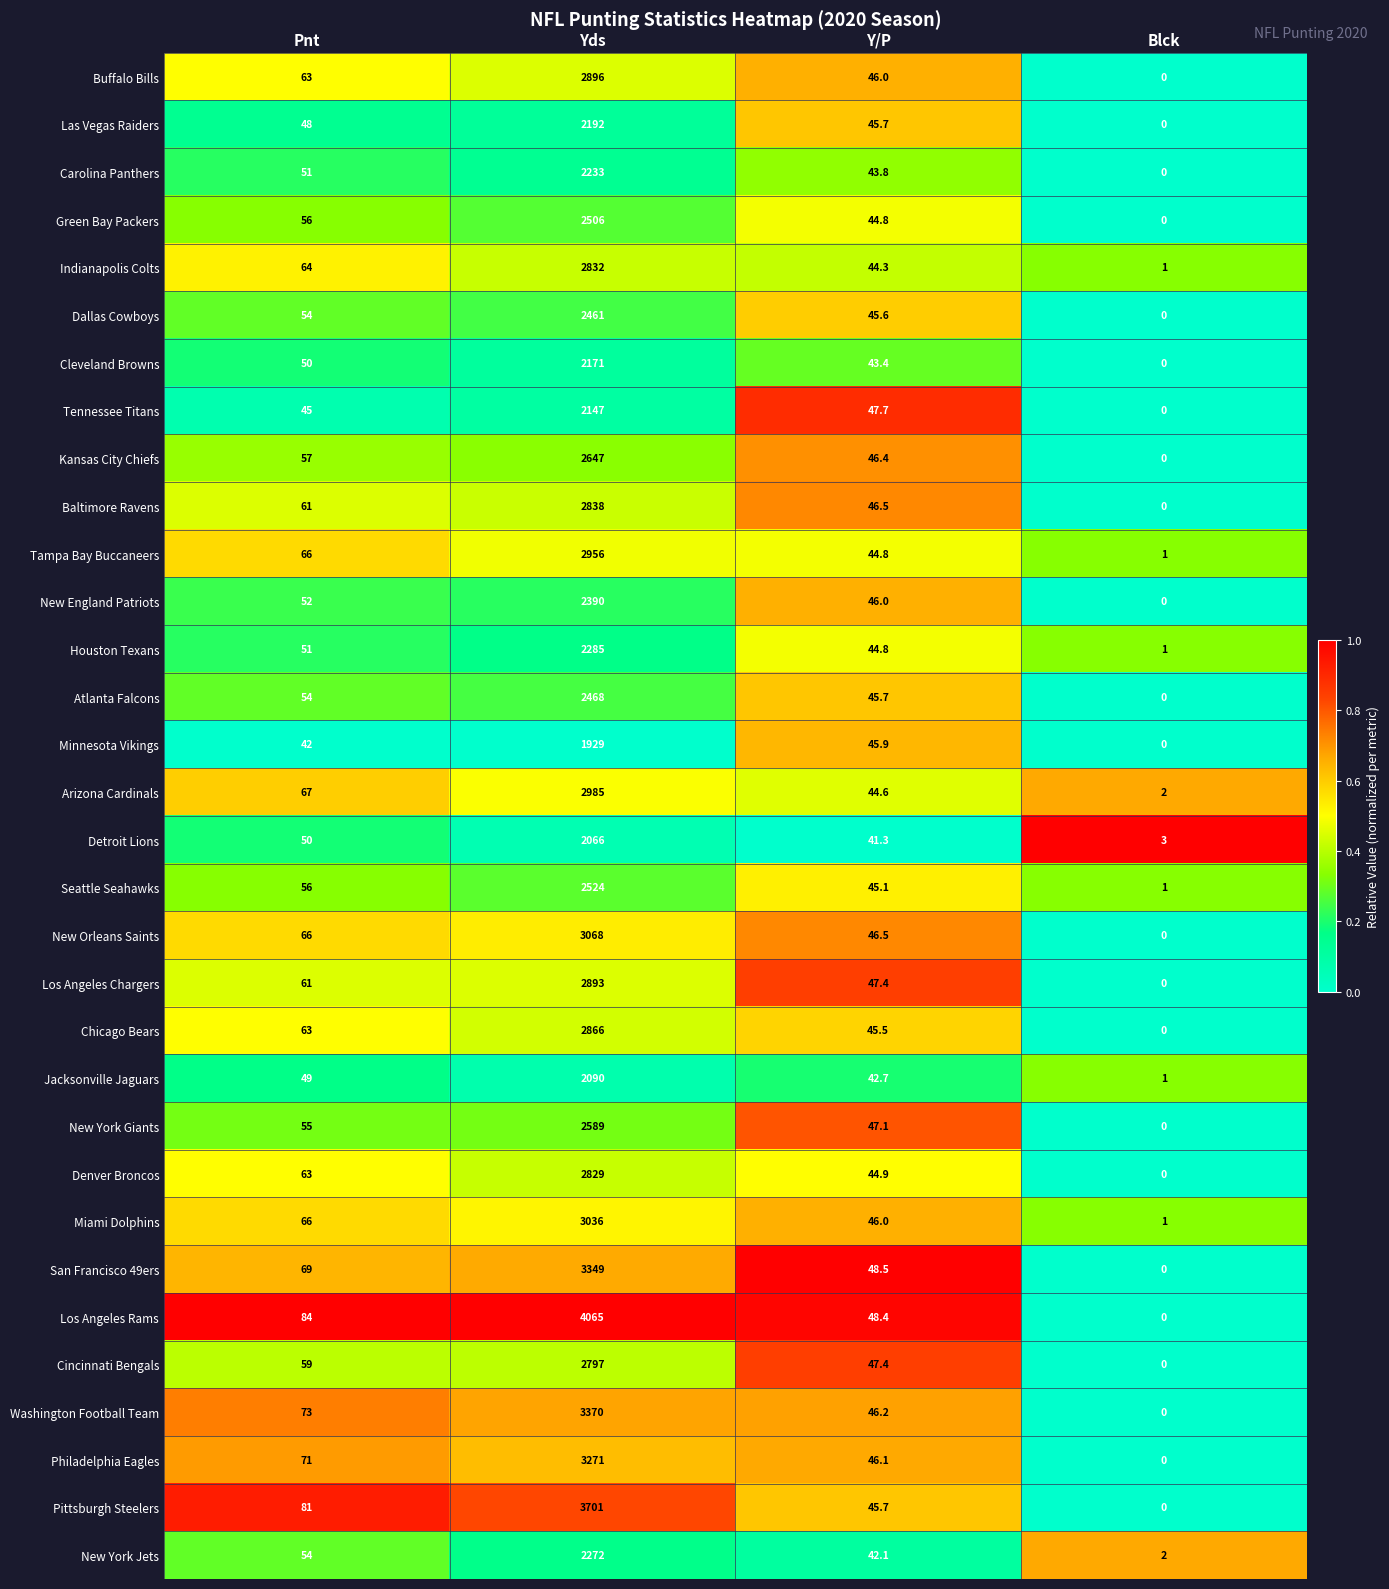

What is the lowest value of the Houston Texans series?

1.0